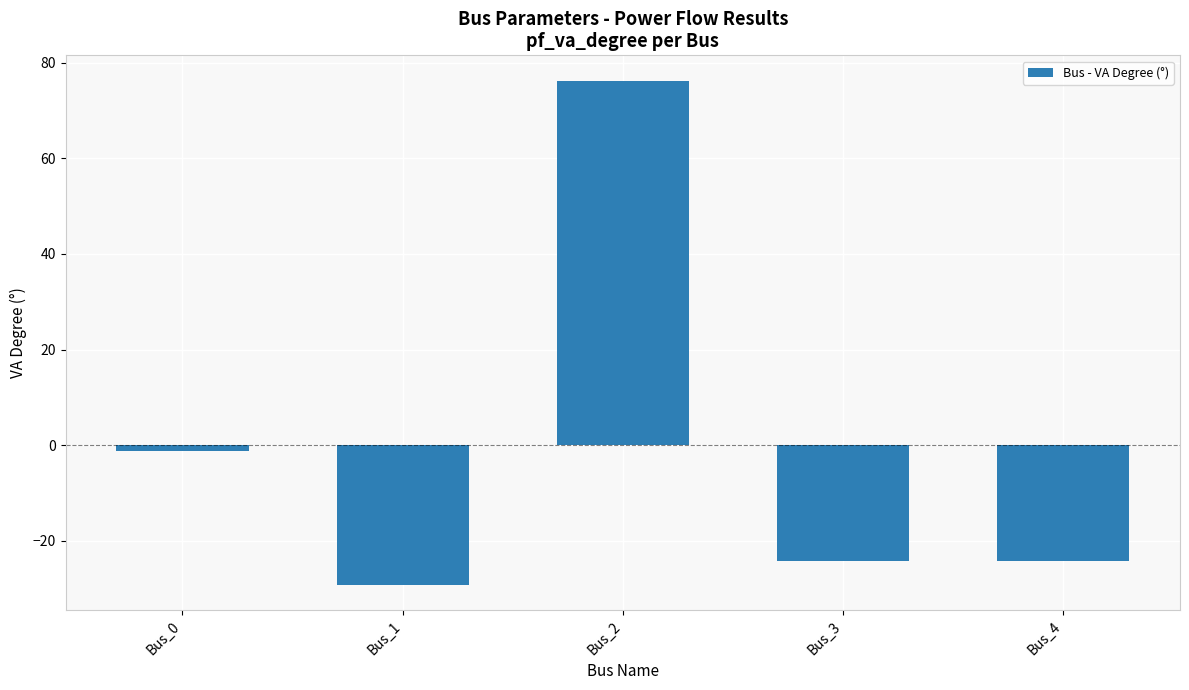

At which label does the data first exceed -24?

Bus_0